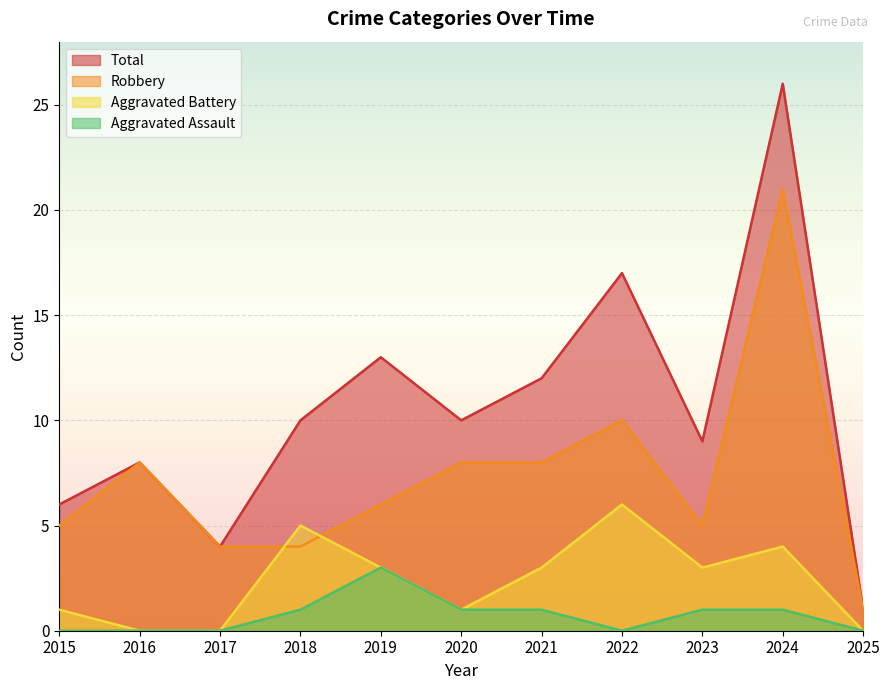

What is the total value across all series at 2020?

20